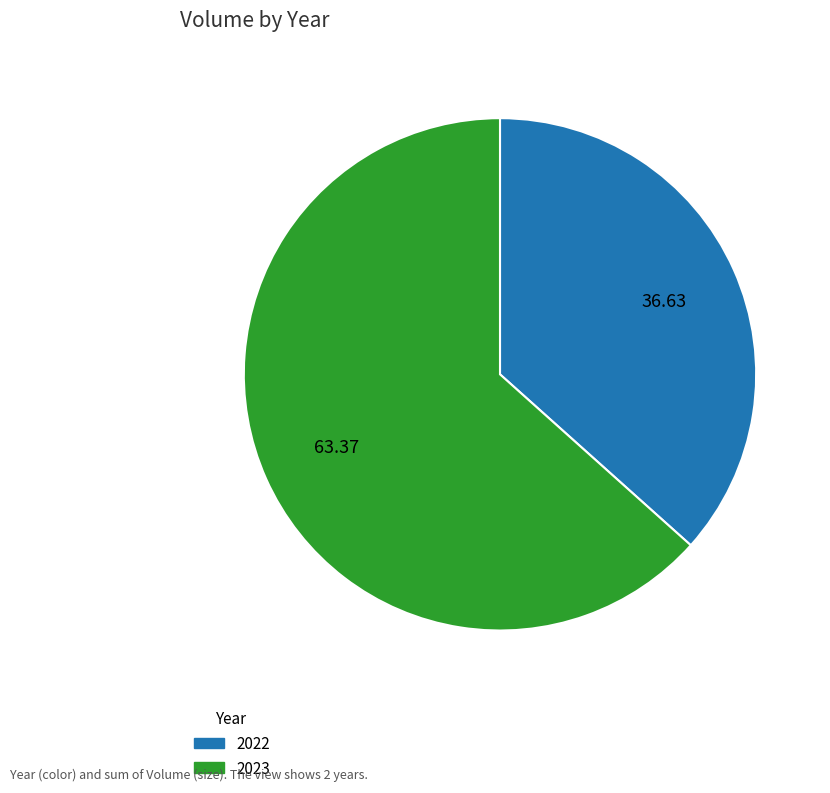

Do 2022 and 2023 together represent more than half of the pie?

Yes